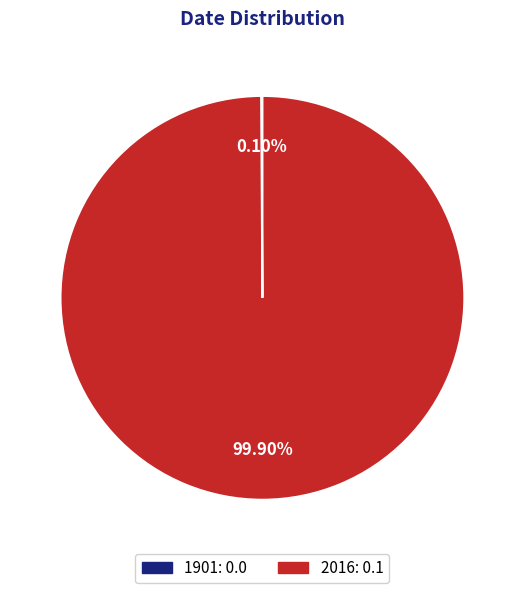

Is there any slice that represents more than half of the pie?

Yes